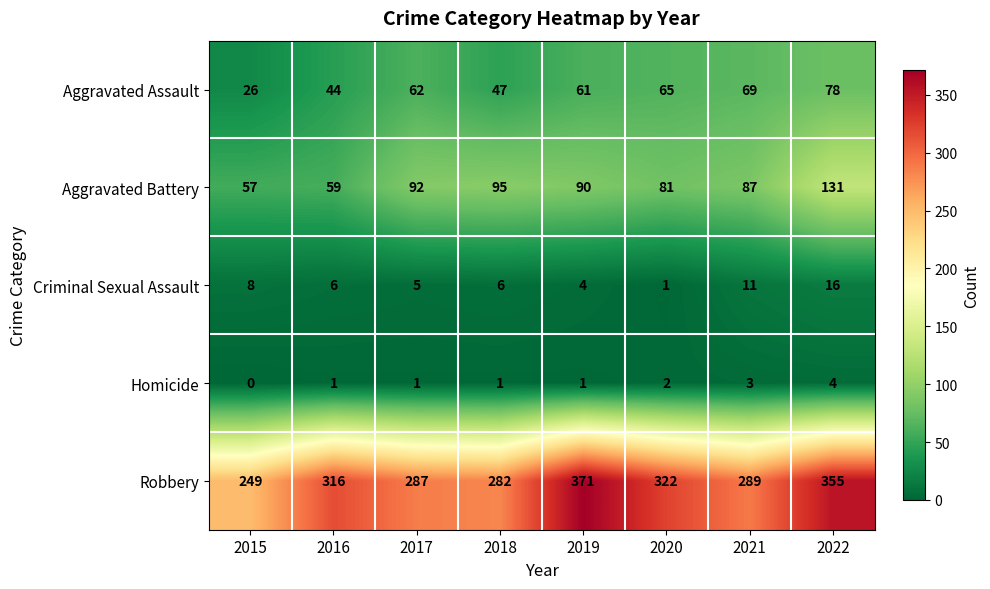

Rank the categories by Aggravated Battery value from lowest to highest.

2015, 2016, 2020, 2021, 2019, 2017, 2018, 2022